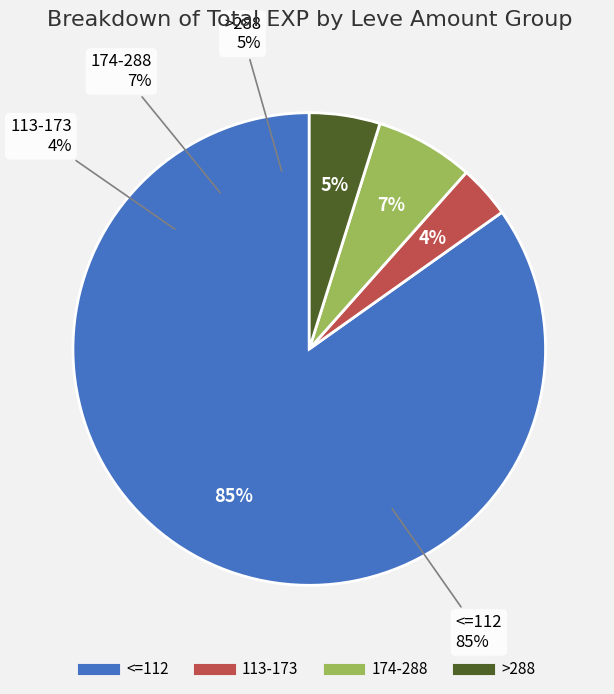

Between 6 and 22, which is larger?

22